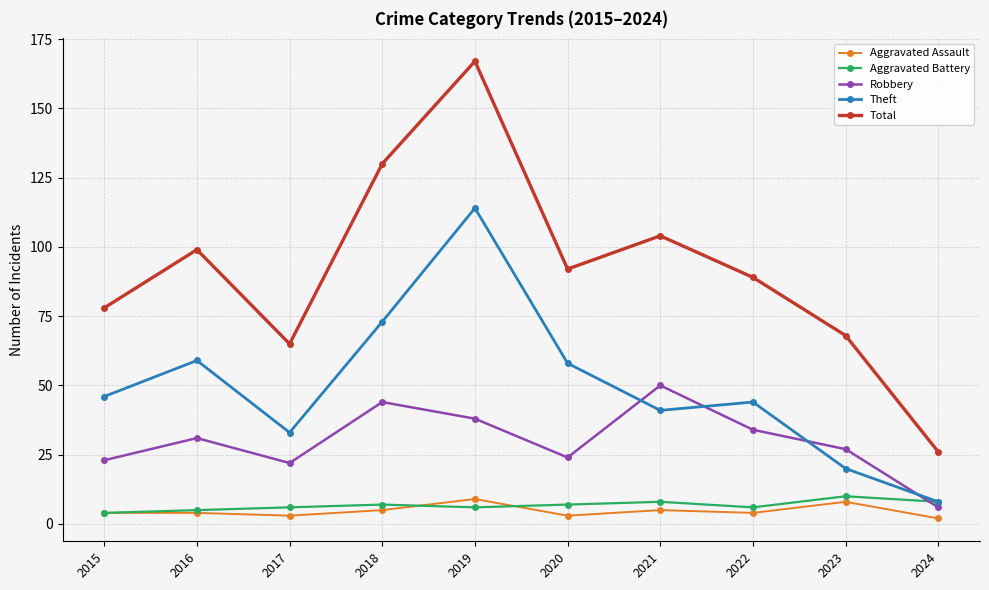

How many data points in Robbery are less than 31?

5